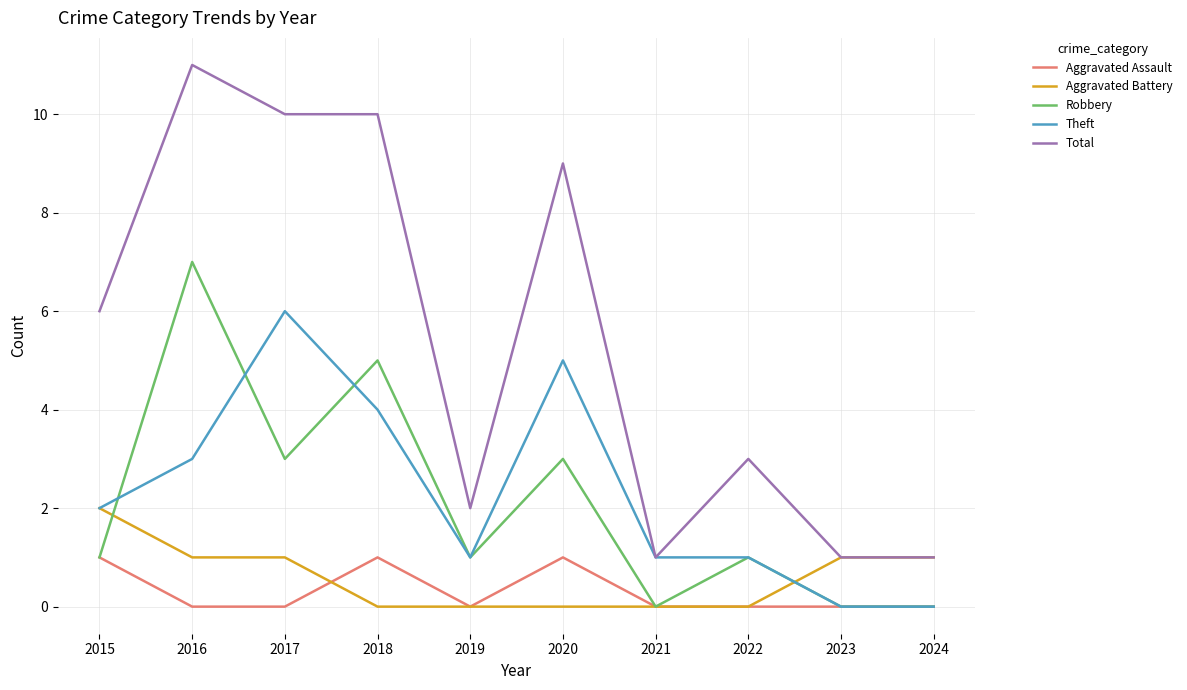

Reading right to left, list all the values displayed in this chart.

Aggravated Assault: 0	0	0	0	1	0	1	0	0	1
Aggravated Battery: 1	1	0	0	0	0	0	1	1	2
Robbery: 0	0	1	0	3	1	5	3	7	1
Theft: 0	0	1	1	5	1	4	6	3	2
Total: 1	1	3	1	9	2	10	10	11	6